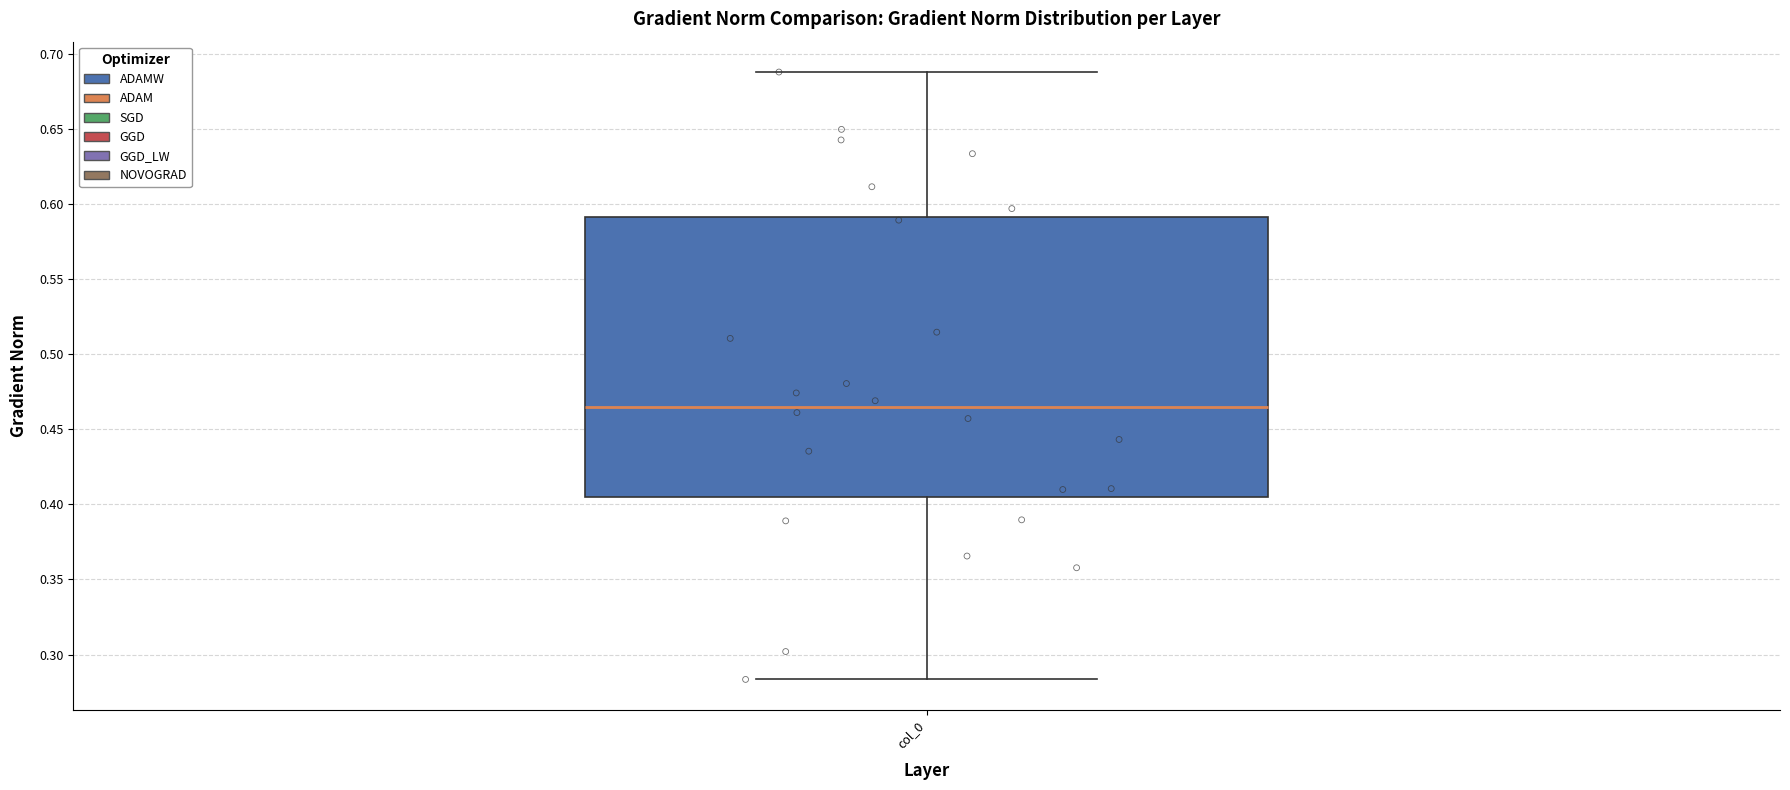

Read this box plot against the y-axis: the position of the median line, the range covered by the box, and the ends of both whiskers. The values are not printed on the chart, so give them approximately, as read against the axis.

median 0.465, box 0.405 to 0.590, whiskers 0.285 to 0.690